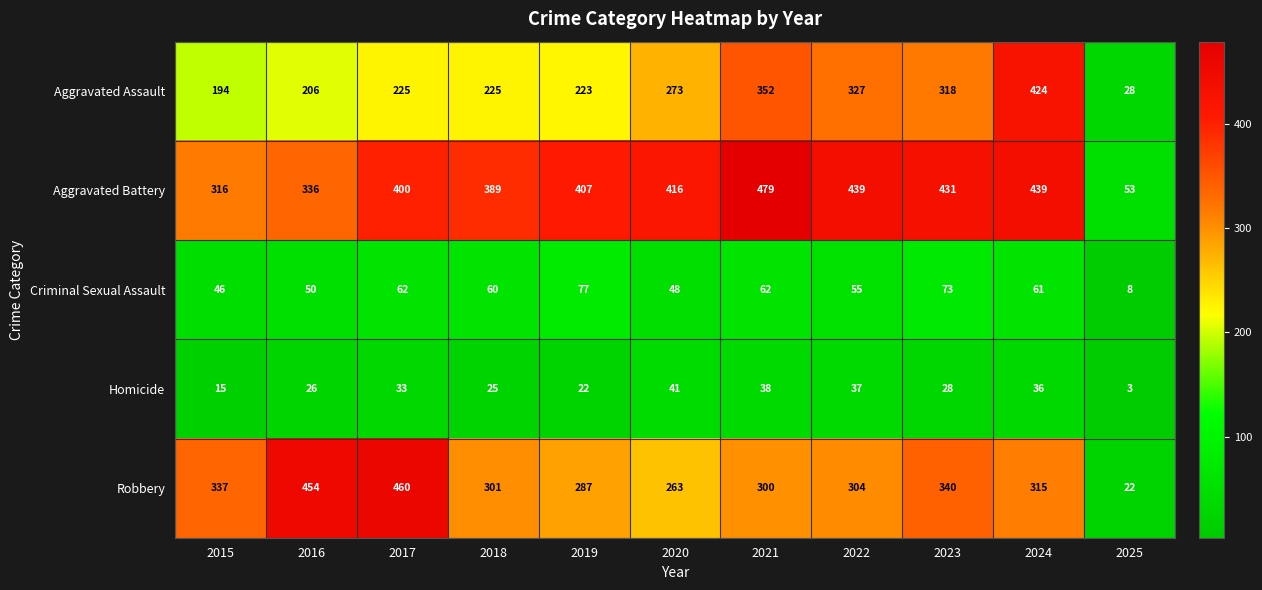

Is it true that Aggravated Assault equals 37 at 2025?

False